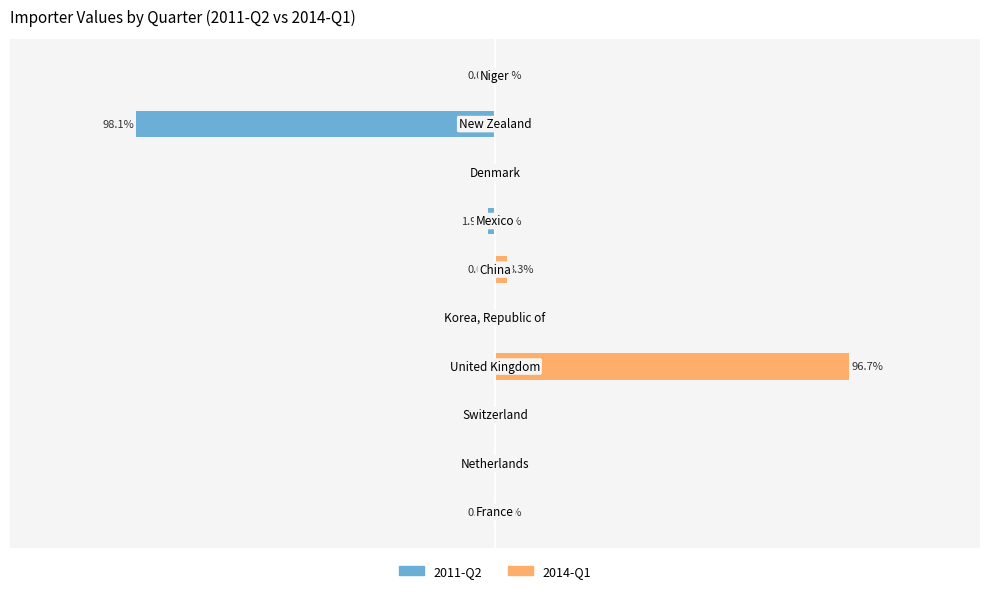

What is the average value of the 2011-Q2 series?

-10.0